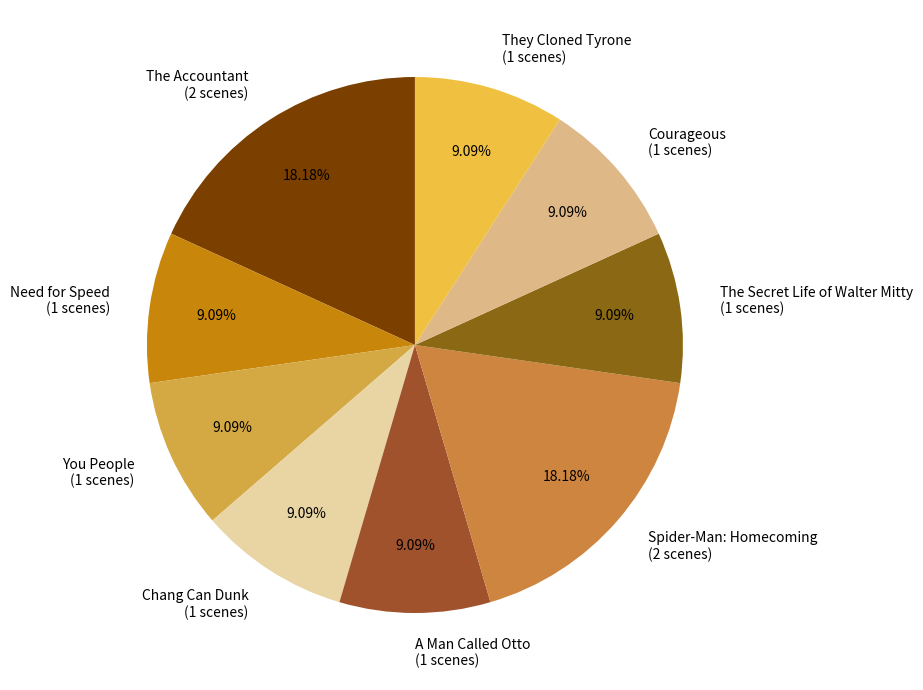

What percentage is NOT represented by Spider-Man: Homecoming?

81.8%